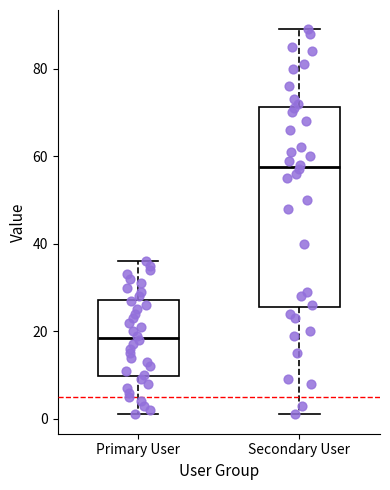

Reading left to right, read every box against the y-axis: the position of its median line, the range the box covers, and the ends of its whiskers. The values are not printed on the chart, so give them approximately, as read against the axis.

Primary User: median 18, box 10 to 28, whiskers 2 to 36
Secondary User: median 58, box 26 to 72, whiskers 2 to 90